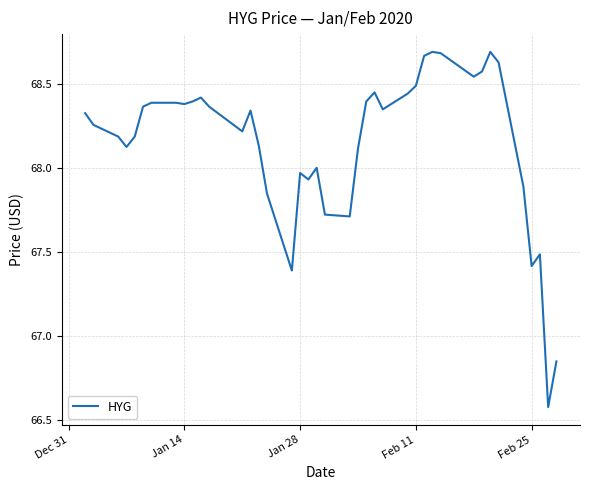

How many lines are shown in the chart?

1